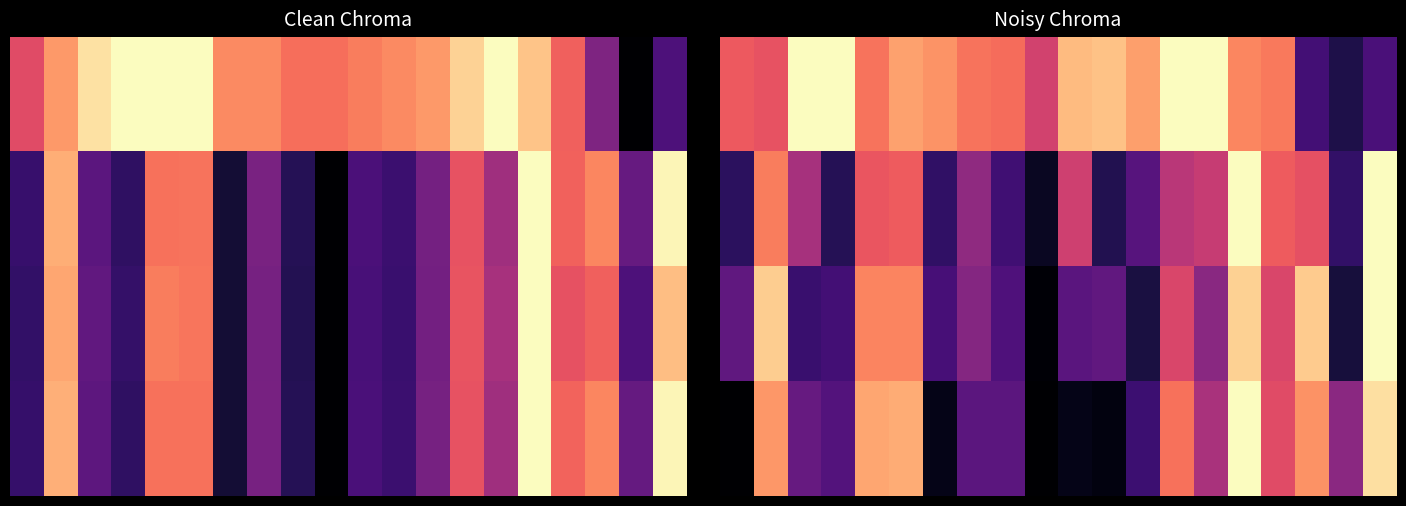

What is the difference between the highest and lowest values at 2?

0.8